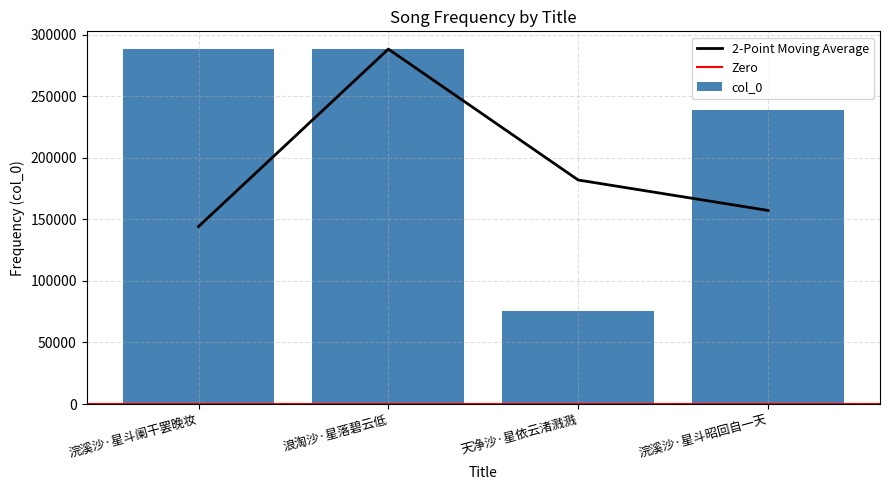

True or false: the data shows 239012 at 浣溪沙·星斗昭回自一天.

True